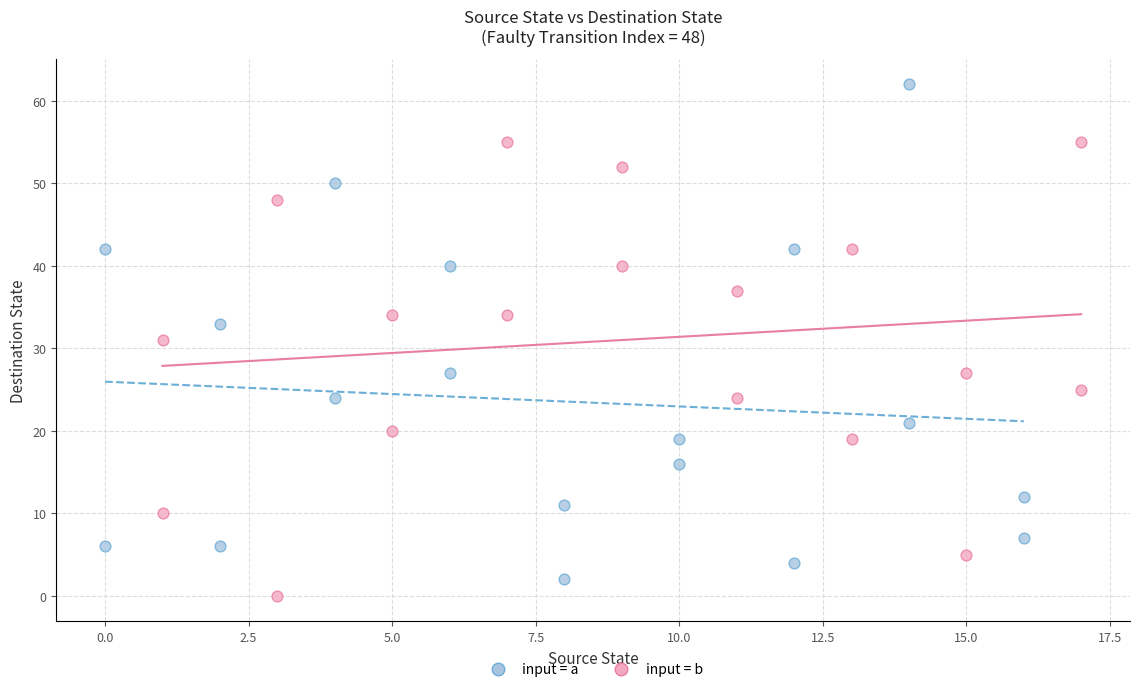

Which series contains the highest Y value?

input = a